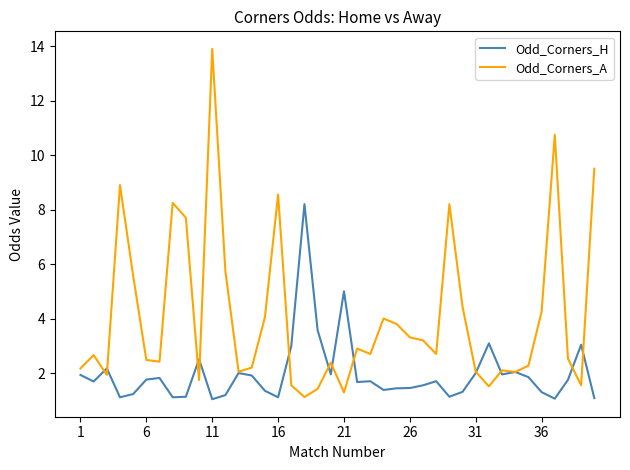

Which series has the largest total across all categories?

Odd_Corners_A